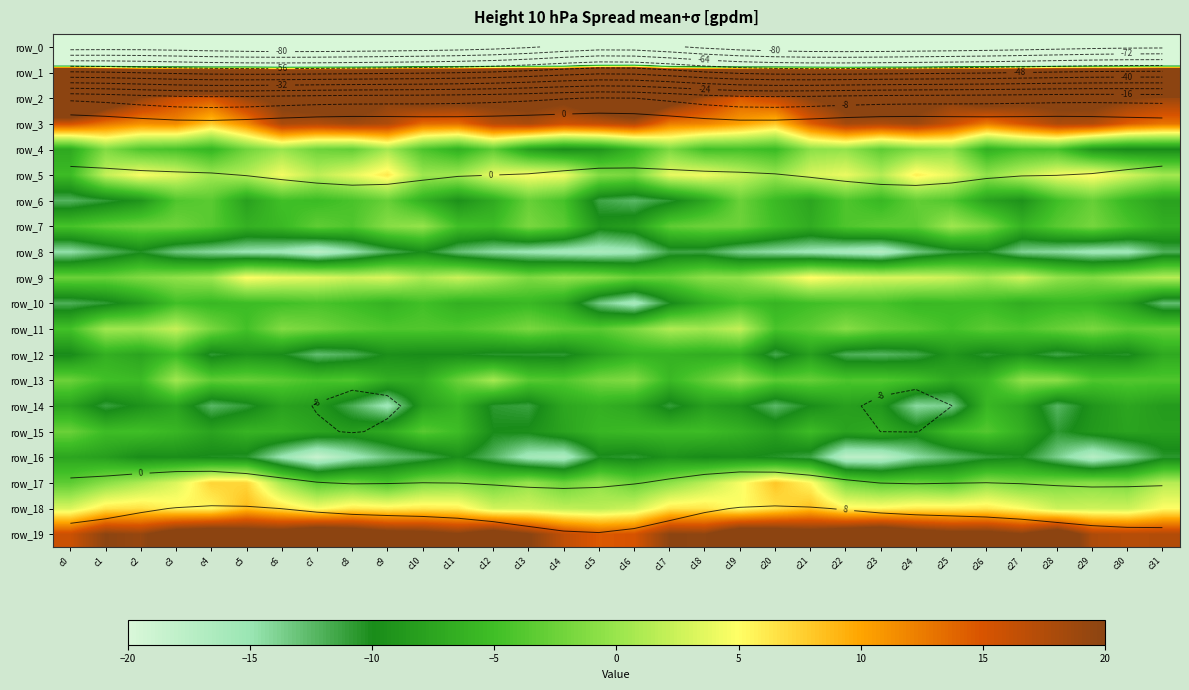

Reading left to right, transcribe all the data shown in this chart.

row_0: -239.3	-216.1	-215.2	-215.3	-217.6	-218.4	-225.4	-222.6	-219.5	-222.4	-222.5	-221.2	-223.2	-222.0	-215.8	-200.2	-201.9	-214.7	-214.6	-216.5	-217.2	-220.9	-226.0	-220.4	-220.3	-222.7	-222.1	-221.9	-223.3	-220.4	-212.8	-221.5
row_1: 69.7	57.9	50.1	50.3	48.9	49.1	48.2	48.3	48.0	50.7	54.8	54.6	59.0	61.0	59.6	67.3	69.2	54.6	50.2	49.8	49.2	48.3	48.2	48.1	48.6	52.9	54.4	56.0	60.3	60.7	58.9	63.7
row_2: 34.6	25.2	19.5	15.7	14.8	19.0	21.5	23.6	23.9	20.1	22.9	22.4	21.6	22.1	21.3	25.1	28.7	23.3	18.1	14.6	16.5	20.0	22.1	24.5	22.3	20.4	23.6	22.0	21.8	22.0	20.4	19.0
row_3: 15.4	12.9	11.3	11.6	7.9	11.6	18.0	17.5	18.5	17.7	13.4	13.3	17.1	17.9	15.8	16.5	17.4	12.4	11.9	10.2	8.1	14.4	18.3	17.7	18.7	16.0	12.5	15.1	17.8	17.5	14.4	12.9
row_4: -7.1	-1.3	-4.1	-4.6	-6.0	-2.2	0.1	-2.4	-3.0	0.6	-4.2	-6.5	-3.2	-8.1	-9.8	-9.0	-5.9	-1.5	-5.0	-4.7	-5.5	-0.7	-0.3	-3.3	-1.4	-0.5	-6.5	-4.7	-4.5	-9.0	-10.1	-9.9
row_5: -5.3	2.2	4.8	3.4	0.4	1.5	4.5	1.8	3.8	6.2	0.3	0.5	4.0	4.8	4.3	-1.1	-1.8	3.8	4.3	2.4	0.1	3.1	4.0	1.4	5.9	3.9	-0.4	2.0	4.3	5.1	2.9	0.5
row_6: -12.3	-10.8	-9.0	-4.1	-3.5	-8.0	-4.9	-5.4	-4.5	-2.7	-6.5	-9.5	-7.0	-2.8	-4.6	-11.4	-12.5	-10.7	-7.4	-2.5	-5.5	-7.5	-4.2	-5.7	-3.1	-4.0	-7.9	-9.4	-5.0	-2.8	-5.9	-7.8
row_7: -4.6	-3.3	-2.6	-2.3	-3.7	-6.4	-5.6	-3.1	-4.1	-0.9	-0.2	-4.9	-5.3	-1.7	-3.4	-9.1	-8.1	-3.2	-2.4	-2.4	-5.0	-6.8	-4.1	-3.3	-3.3	0.4	-1.7	-6.1	-3.5	-1.9	-4.3	-6.6
row_8: -14.8	-12.5	-10.3	-13.3	-14.3	-15.1	-15.6	-17.7	-15.0	-12.0	-9.8	-13.0	-14.5	-15.3	-16.1	-16.4	-15.7	-11.4	-11.4	-13.8	-14.7	-15.5	-16.3	-17.1	-13.4	-11.2	-10.4	-14.0	-14.5	-15.6	-15.6	-12.1
row_9: -2.5	-2.7	-1.3	-0.5	0.2	4.9	4.0	3.6	2.6	3.3	0.9	2.4	0.8	-1.5	-0.4	-1.0	-2.7	-2.7	-0.6	-0.5	2.1	5.2	3.9	3.2	3.1	2.6	0.7	2.7	-0.3	-1.2	0.4	1.5
row_10: -12.0	-10.8	-8.6	-4.9	-5.7	-5.3	-5.0	-4.4	-5.2	-6.3	-4.9	-6.5	-6.2	-5.6	-7.3	-13.4	-16.3	-10.2	-6.9	-4.8	-6.0	-5.0	-4.5	-4.5	-5.7	-5.5	-5.4	-6.8	-5.8	-6.0	-8.2	-12.8
row_11: -4.8	0.4	0.3	2.2	-1.8	-4.8	-1.3	-2.1	-3.3	-4.1	-4.0	-4.2	-3.2	-1.7	-3.1	-3.6	-1.6	1.2	0.5	2.1	-4.5	-3.3	-1.0	-2.8	-3.5	-4.8	-3.5	-4.2	-2.9	-1.7	-3.3	-2.9
row_12: -10.1	-6.5	-7.6	-5.3	-10.8	-9.3	-9.9	-12.8	-12.0	-9.6	-10.0	-9.9	-10.6	-10.6	-10.7	-8.1	-6.2	-6.3	-6.8	-6.5	-11.7	-8.1	-12.0	-12.3	-11.6	-8.9	-10.7	-9.4	-11.5	-10.0	-10.5	-7.1
row_13: -2.6	-4.9	-5.4	0.4	-3.2	-2.8	-3.4	-4.5	-4.0	-6.7	-6.7	-2.6	0.7	-3.6	-4.0	-1.9	-1.3	-5.6	-3.0	-0.3	-3.4	-2.9	-4.2	-4.0	-4.9	-7.1	-5.7	-0.6	-0.7	-4.1	-3.9	-4.1
row_14: -7.7	-11.2	-9.4	-7.7	-12.5	-10.9	-7.8	-8.6	-12.0	-15.5	-8.1	-6.2	-10.7	-11.2	-7.4	-6.4	-7.4	-11.0	-8.2	-9.3	-12.5	-9.9	-8.0	-8.9	-14.4	-13.7	-5.8	-7.6	-12.3	-9.1	-7.5	-8.5
row_15: -2.6	-5.2	-5.0	-5.9	-7.7	-6.1	-6.3	-7.6	-8.3	-7.0	-3.6	-5.2	-9.9	-9.6	-7.6	-5.9	-5.5	-5.4	-5.3	-6.3	-7.9	-5.3	-7.8	-6.9	-8.9	-5.2	-3.9	-6.5	-10.7	-8.7	-7.7	-8.1
row_16: -7.4	-8.2	-9.9	-9.7	-10.2	-10.5	-15.2	-18.7	-15.8	-13.2	-11.9	-9.7	-12.3	-15.9	-16.6	-10.3	-10.8	-9.3	-10.1	-9.8	-10.4	-11.4	-17.8	-17.8	-14.6	-12.7	-11.0	-10.2	-13.7	-17.4	-14.4	-10.7
row_17: -3.3	-0.8	1.1	3.3	7.3	7.2	0.6	-3.5	-2.5	-4.3	-1.4	-0.9	-2.1	-0.1	-2.6	-0.4	-2.6	-0.7	1.7	4.6	8.1	5.3	-1.7	-3.3	-2.8	-3.6	-0.6	-2.0	-1.4	-1.0	-1.6	1.5
row_18: 3.2	6.4	6.7	5.6	5.4	8.7	6.7	4.6	6.2	5.8	6.2	6.0	2.8	2.8	1.9	1.7	2.7	6.3	6.4	4.9	6.7	8.5	5.6	5.4	6.1	6.0	6.2	4.9	2.5	2.6	2.5	5.0
row_19: 15.8	19.9	19.2	23.0	24.2	23.0	22.8	25.3	24.0	22.0	21.6	20.2	22.8	20.2	16.6	14.7	15.1	20.0	19.7	24.3	23.7	22.4	24.2	25.4	22.8	21.5	21.7	20.1	23.7	17.7	17.2	17.4